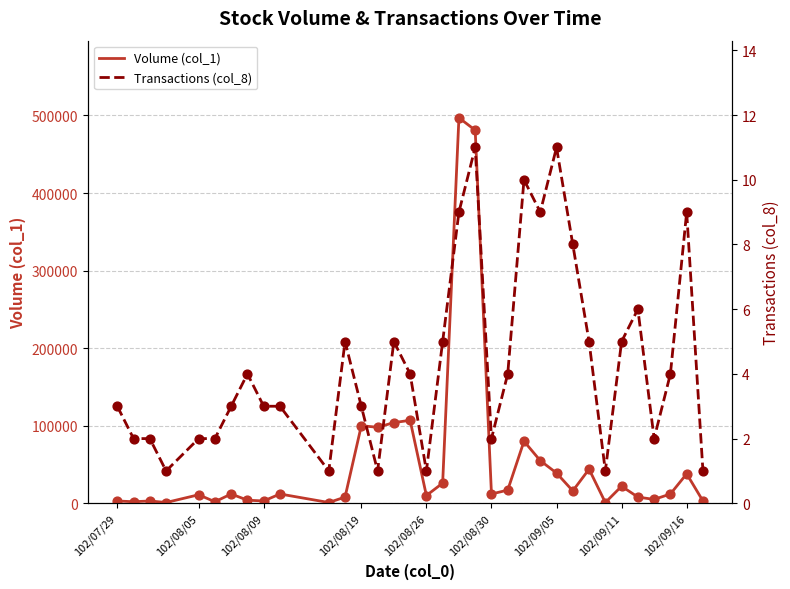

At how many categories does at least one series exceed 23494?

12